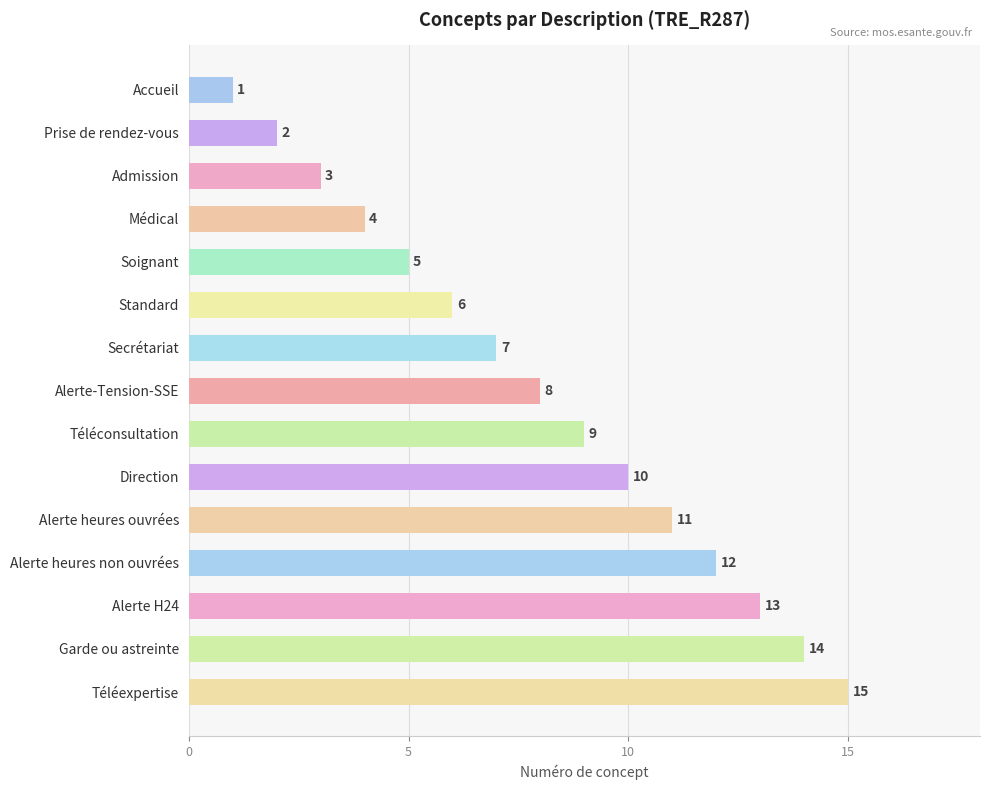

What position from the bottom is Téléexpertise?

1